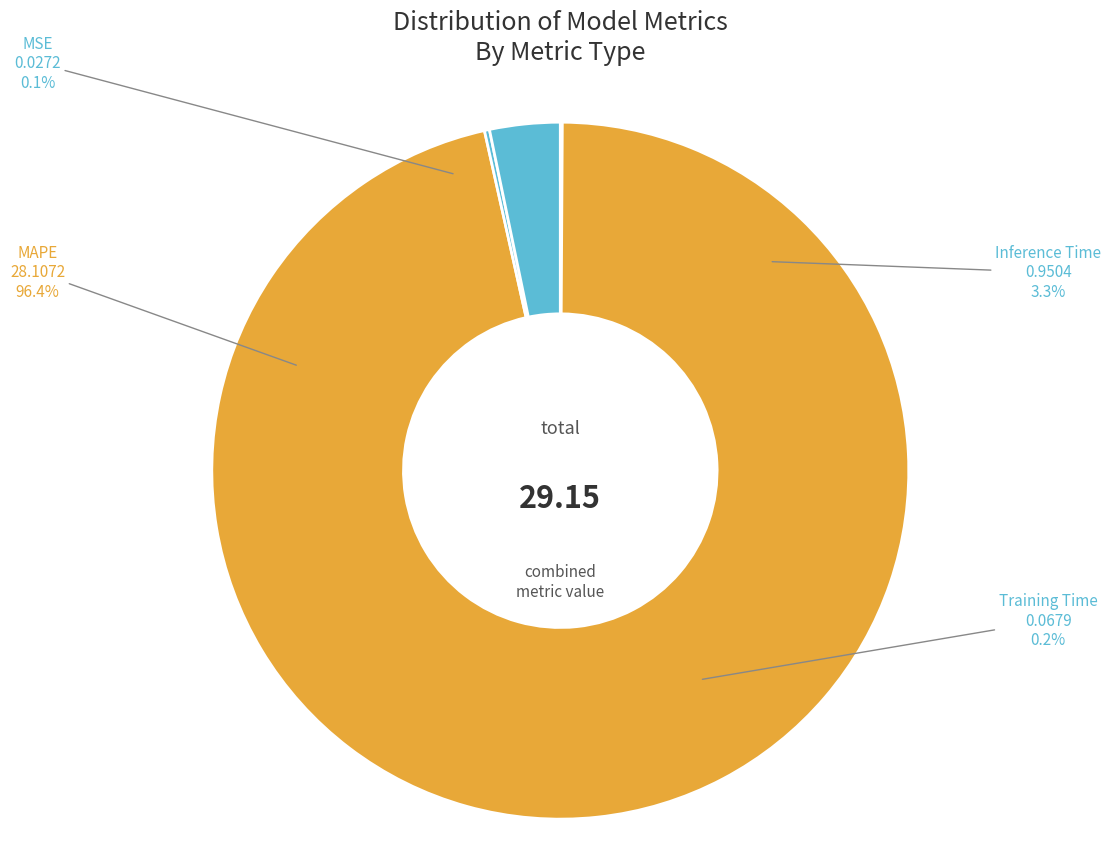

Is the sum of MAPE and Inference Time greater than half?

Yes